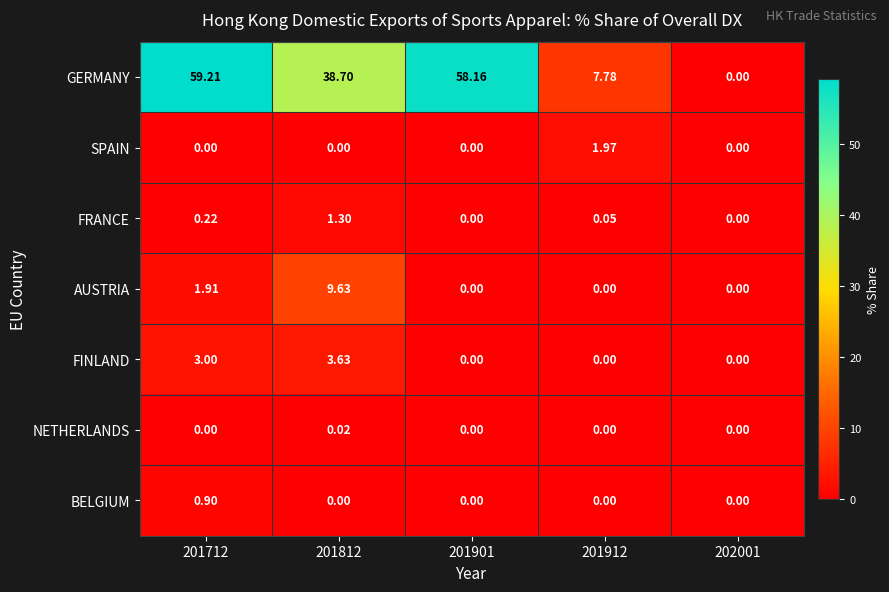

Is the value of SPAIN at 202001 greater than the value of GERMANY at 201712?

No